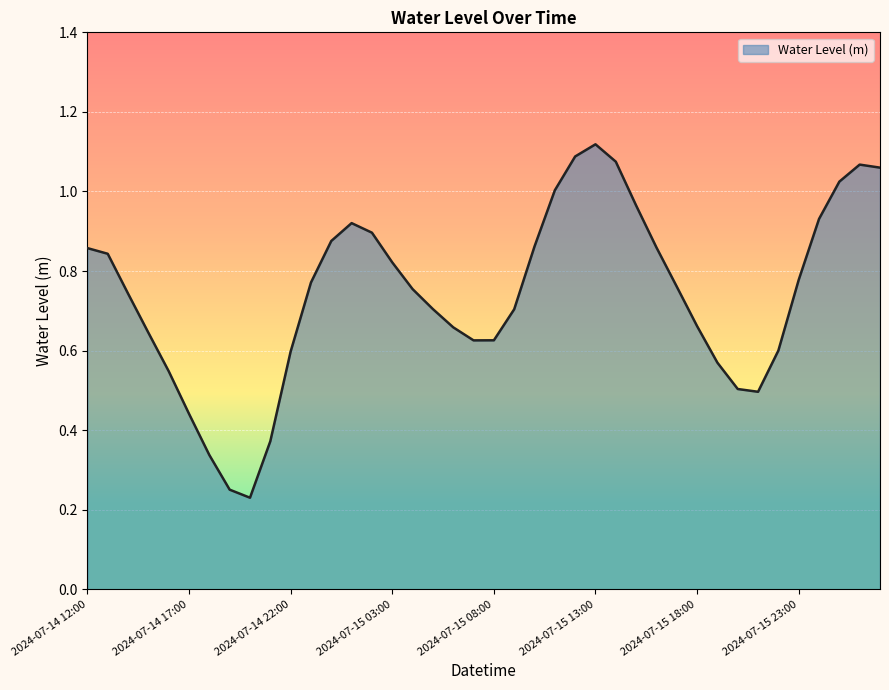

How many interior local valleys (lower than both neighbors) does the data have?

3